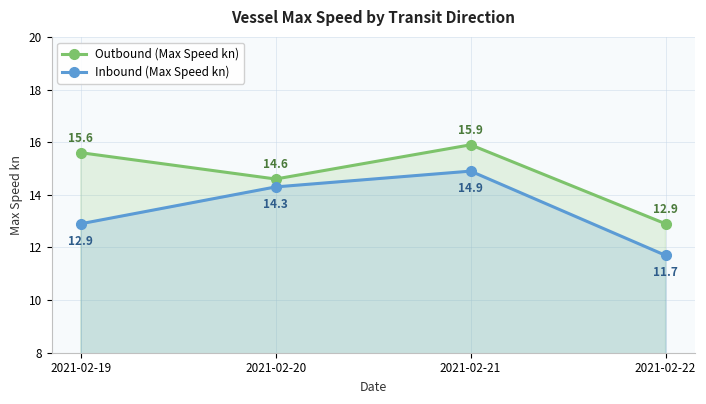

What is the value of the Outbound (Max Speed kn) point at the 4th from the left?

12.9